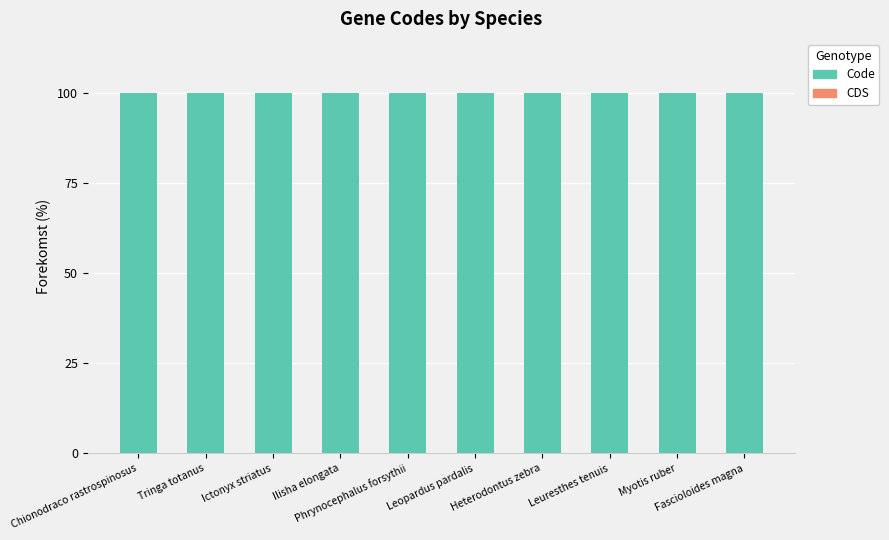

Is it true that Code equals 134 at Phrynocephalus forsythii?

False